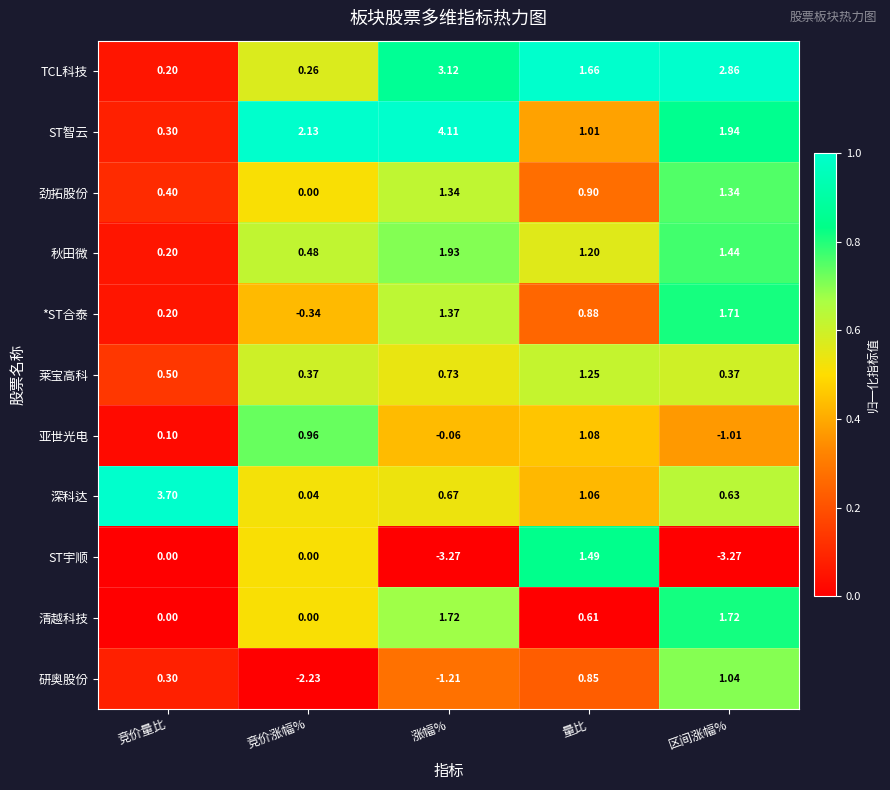

At which category is the sum across all series the highest?

量比